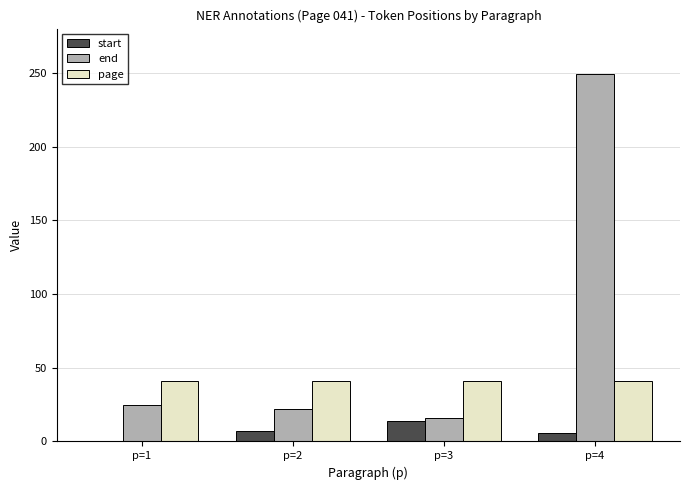

What is the sum of all page values?

164